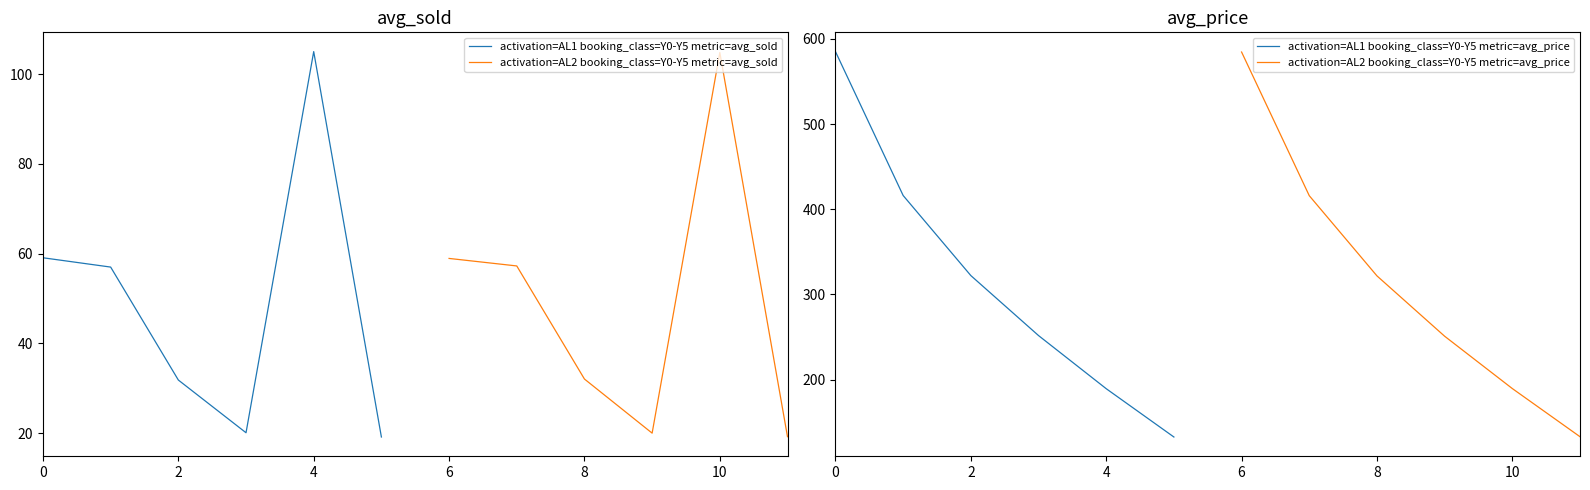

How many lines are shown in the chart?

4